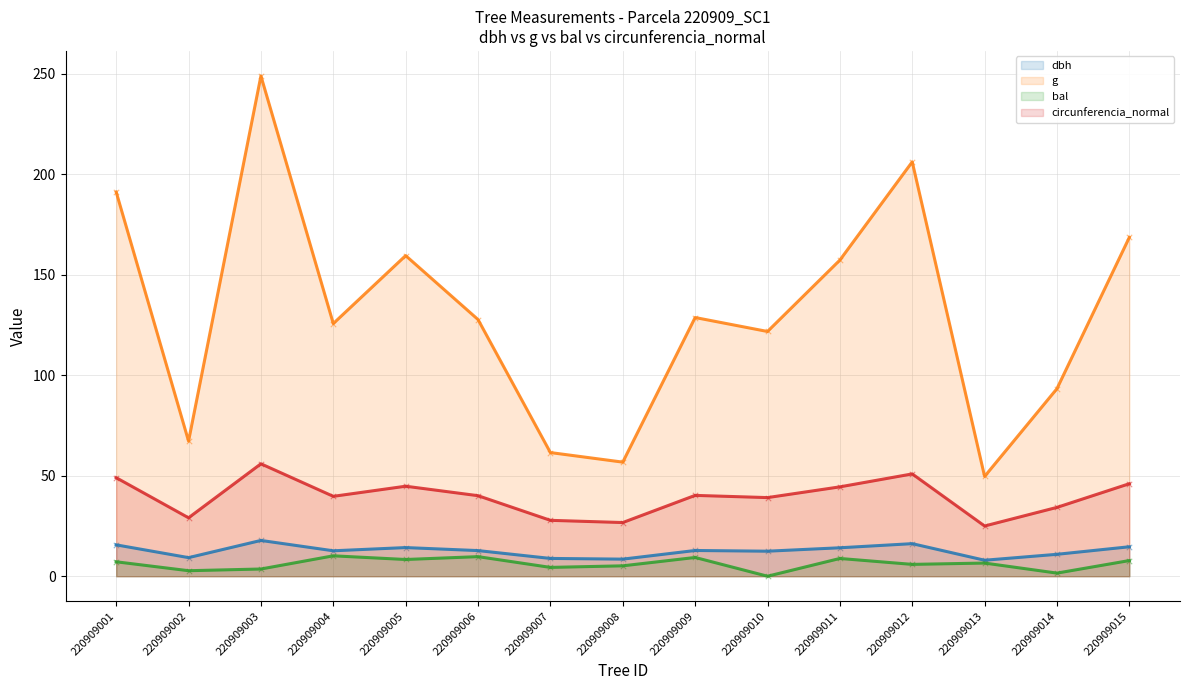

At how many categories does at least one series exceed 85?

11